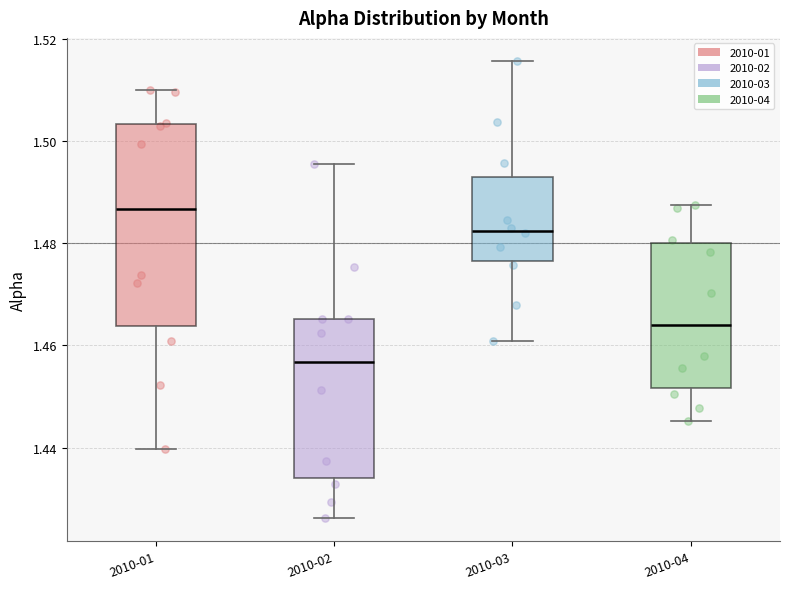

Which box's median line is the lowest?

2010-02